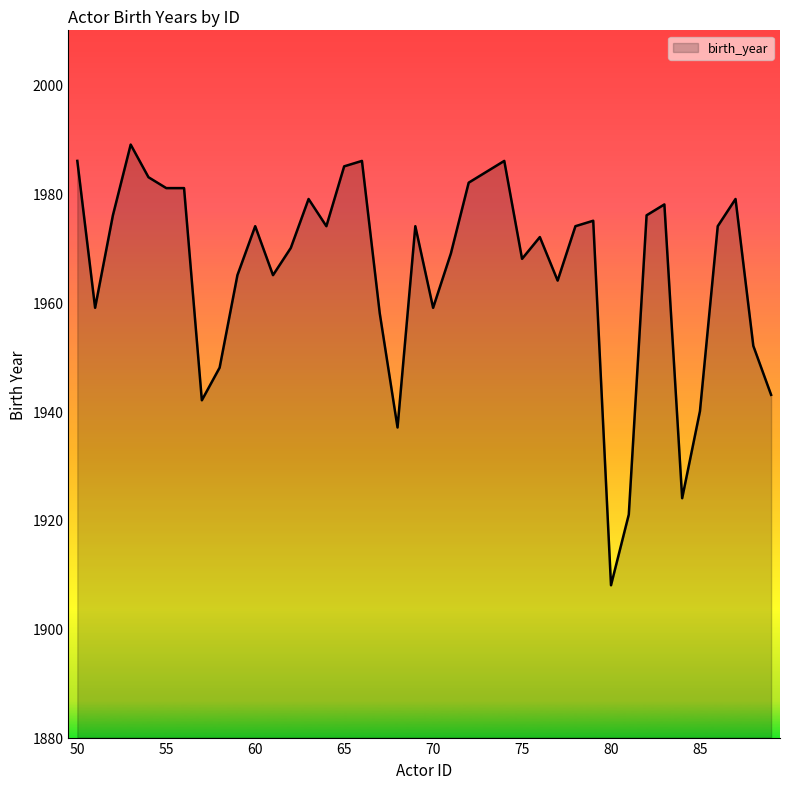

Does the chart display data point markers on the line(s)?

No